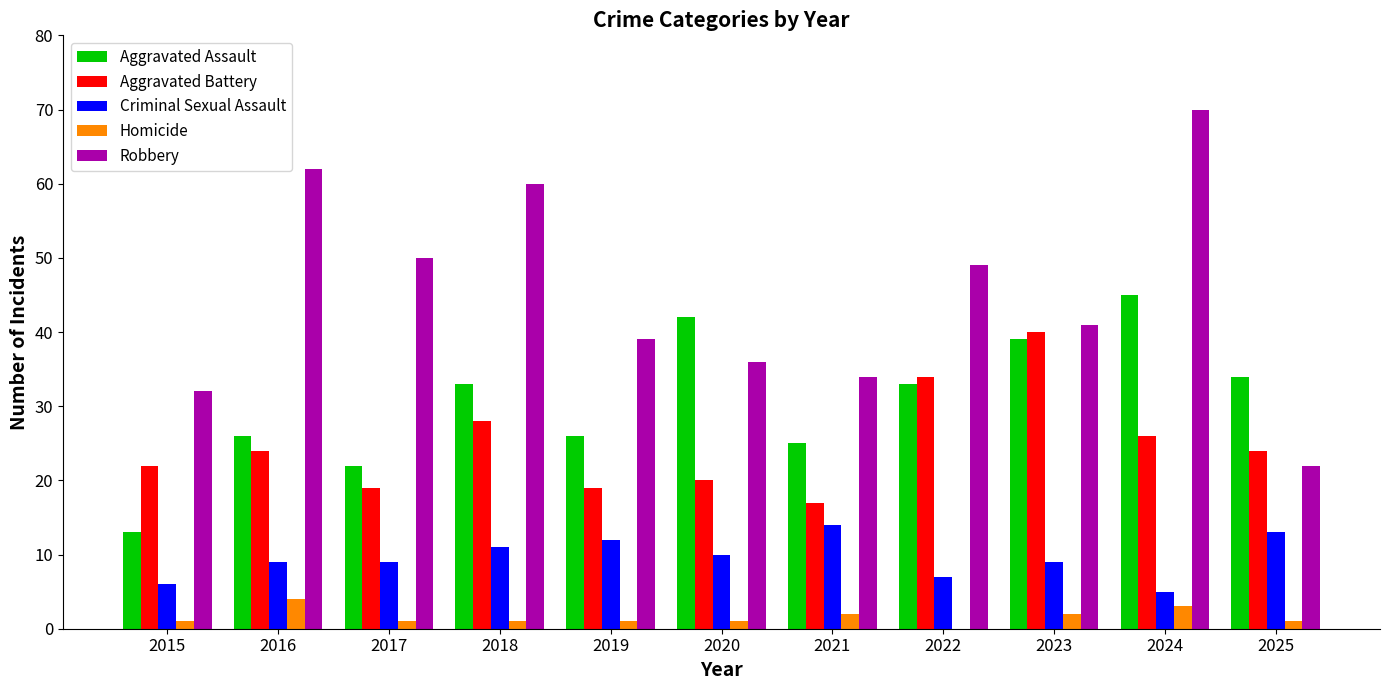

How many data points does each series have?

11